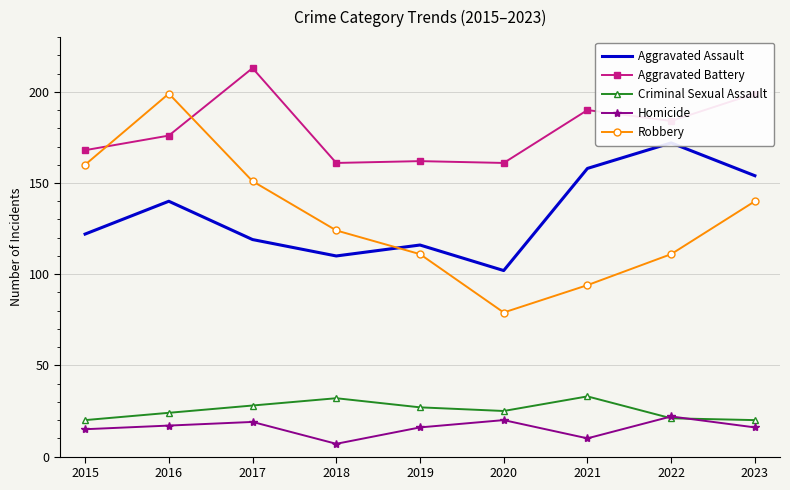

At which category does Aggravated Battery reach its first local peak?

2017